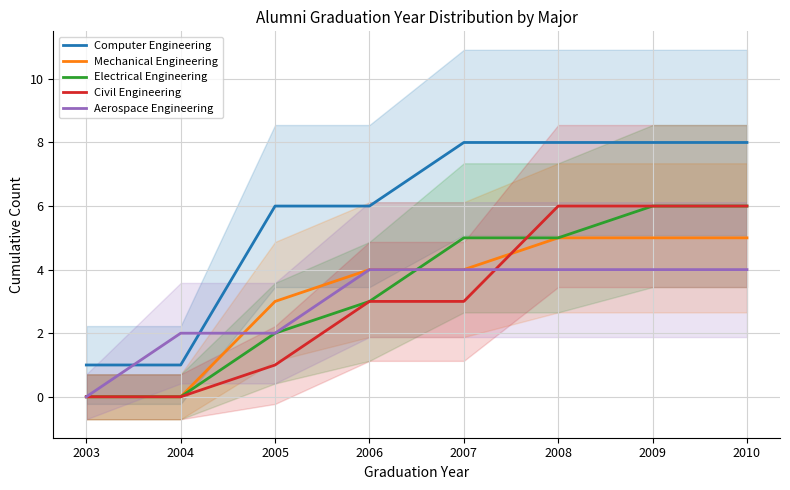

How many intersections are there between Electrical Engineering and Mechanical Engineering?

1